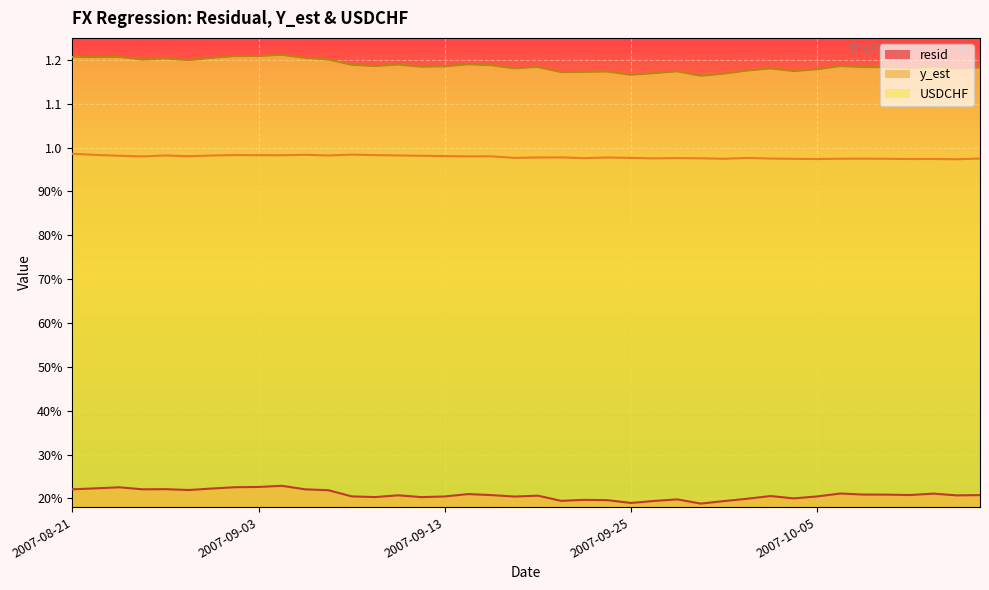

What position from the right is 2007-09-17?

22